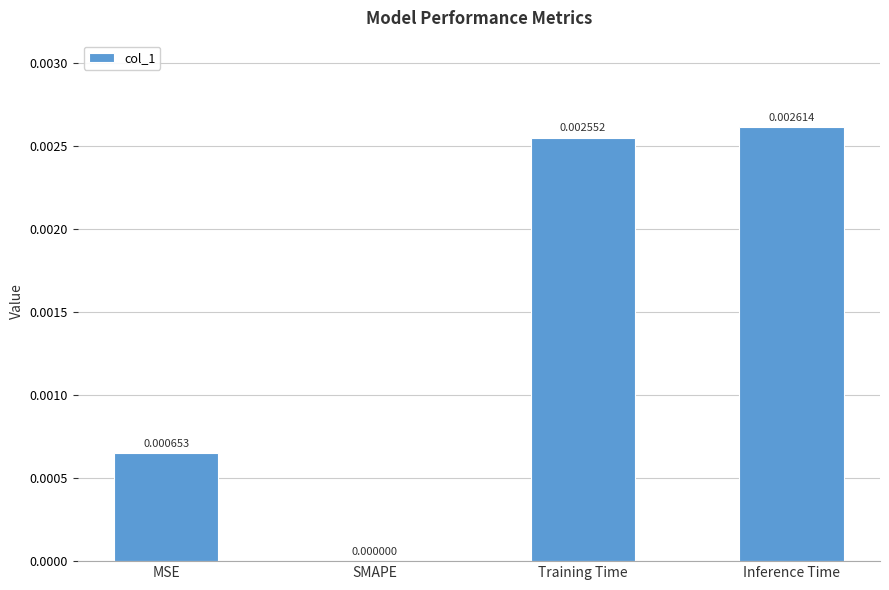

Between MSE and Inference Time, which is larger?

Inference Time